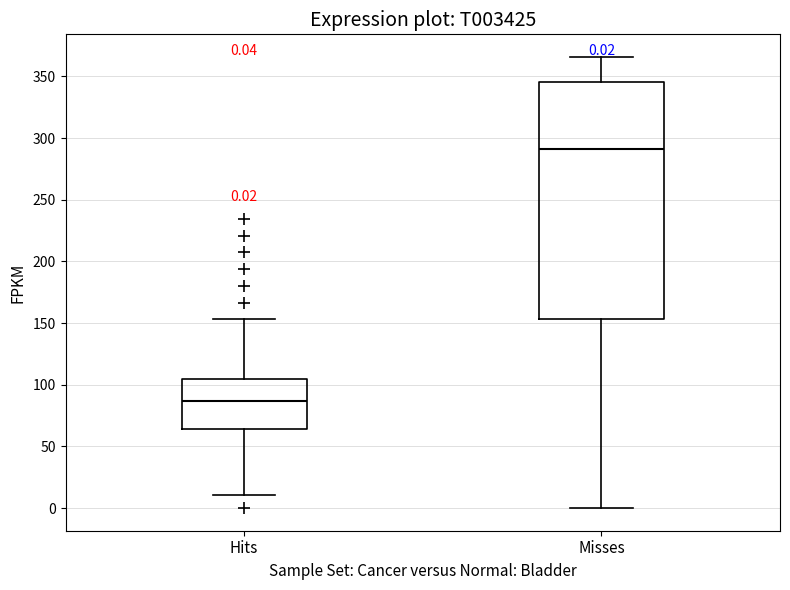

Comparing the boxes themselves (not the whiskers), which one is the tallest?

Misses